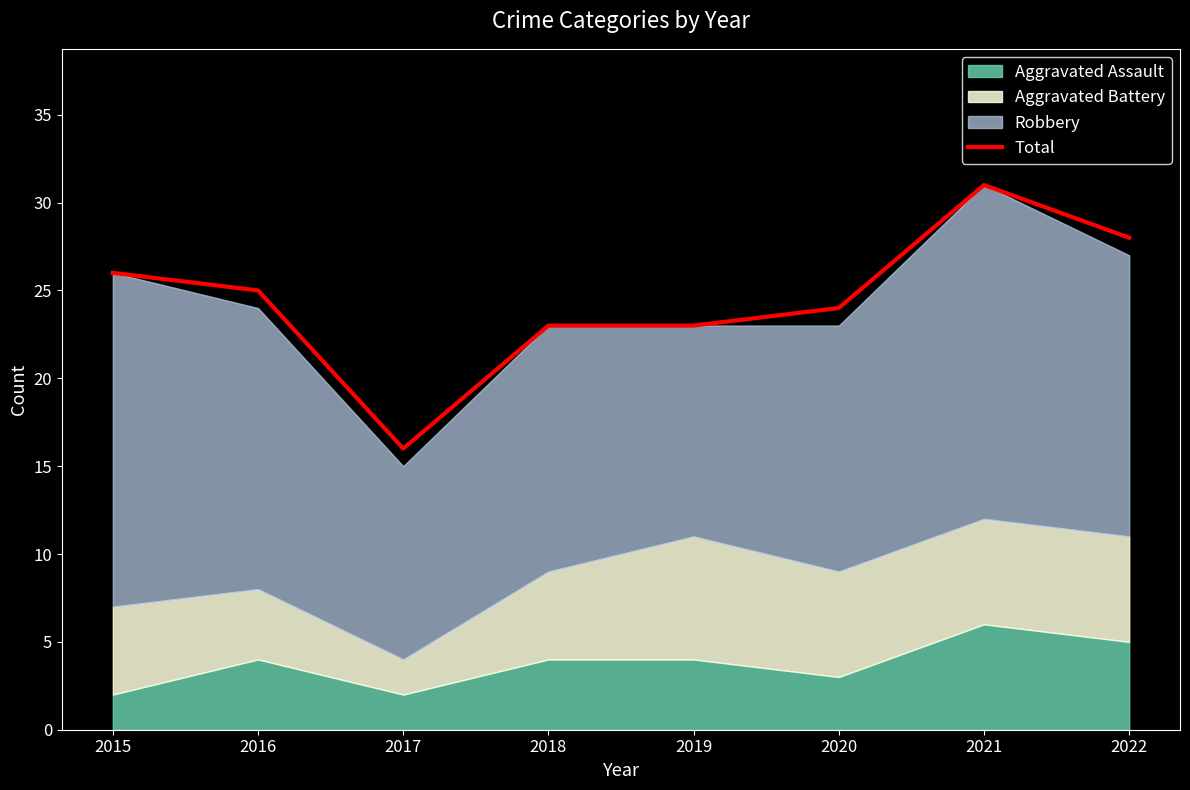

What is the average value?

24